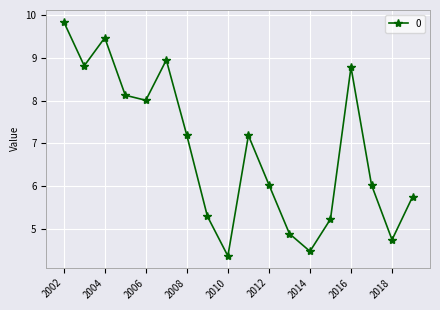

What is the minimum value shown in the chart?

4.4